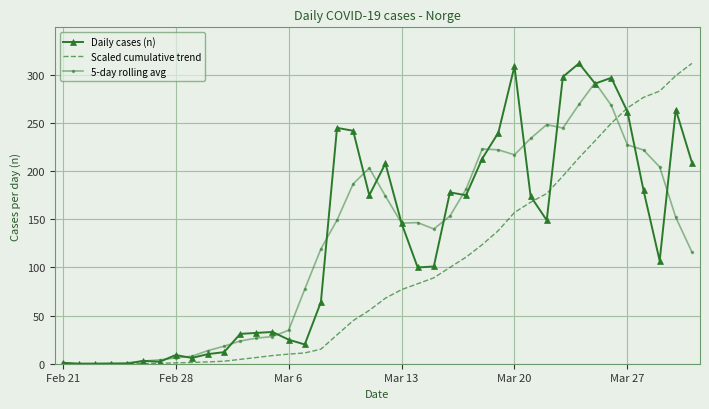

What is the maximum value shown in the chart?

312.0